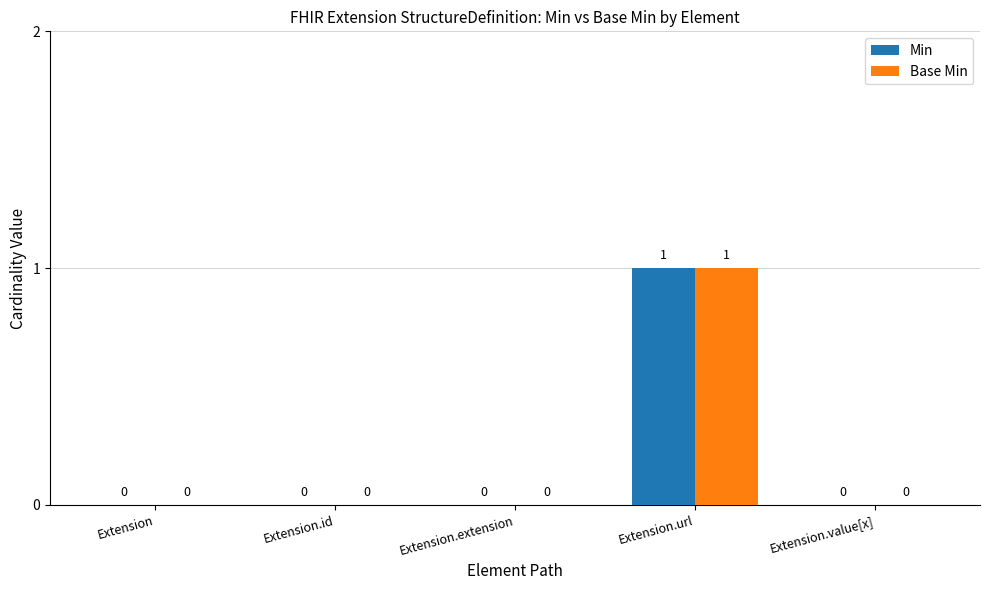

Is the value of Base Min at Extension.value[x] greater than the value of Min at Extension.url?

No